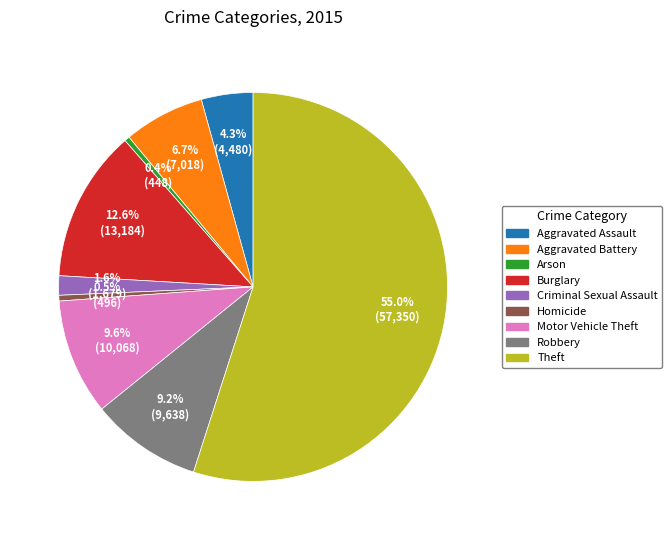

To the nearest percent, what is the difference between the Burglary and Aggravated Assault slice percentages?

8%